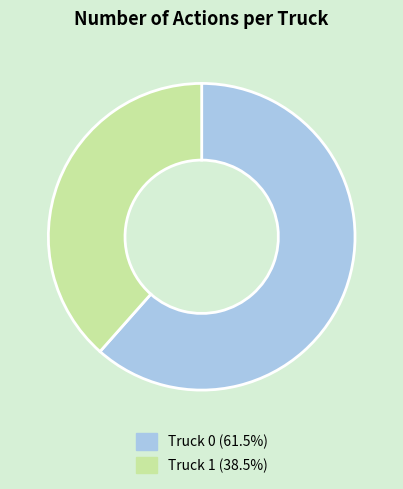

Do Truck 1 and Truck 0 together represent more than half of the pie?

Yes